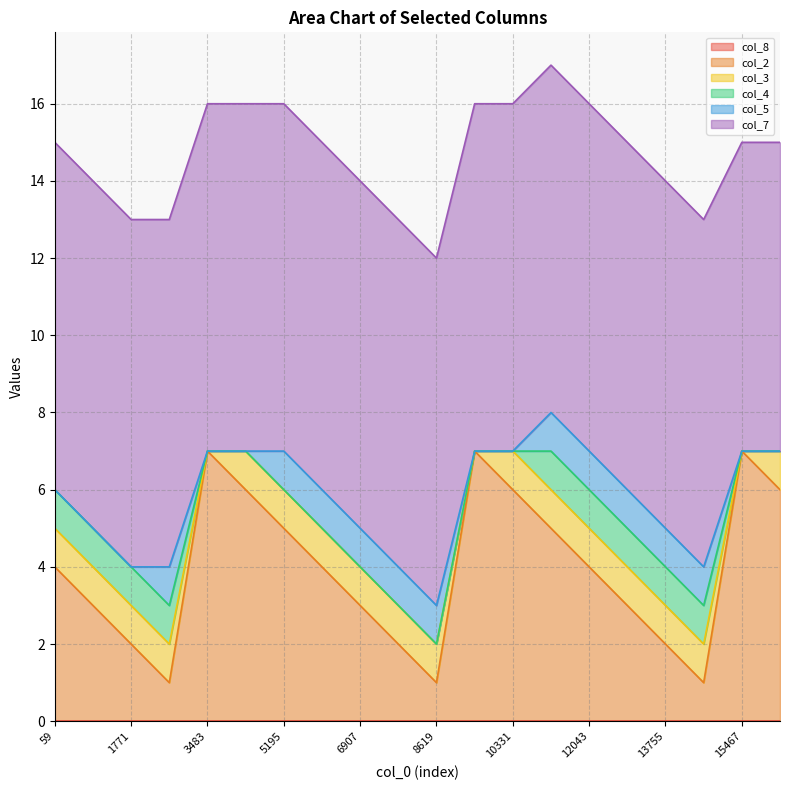

Count the number of categories in the chart.

20